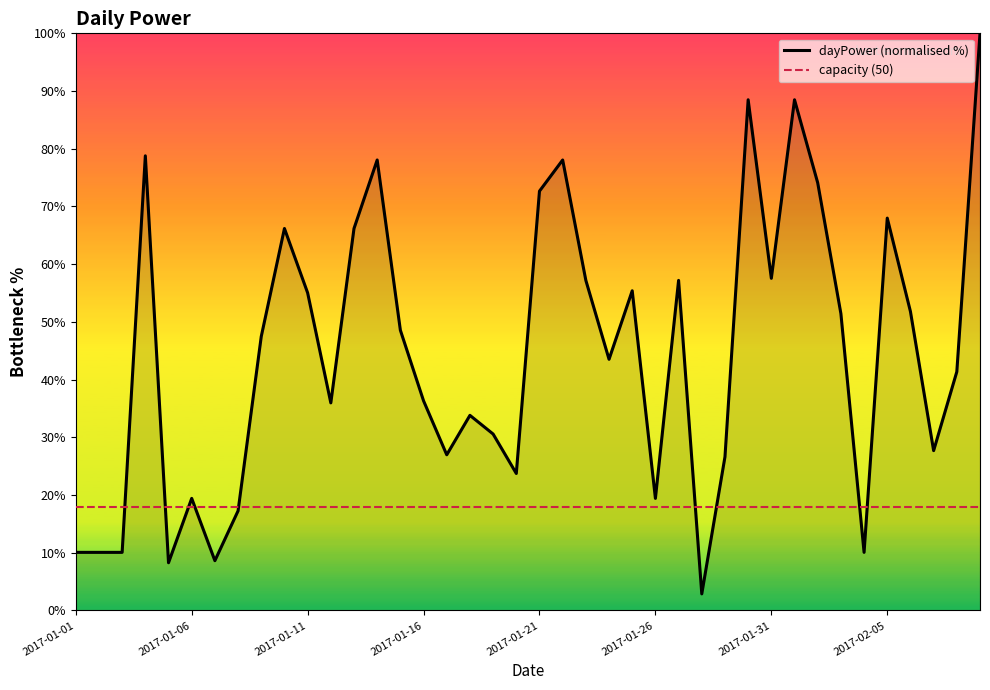

How many intersections are there between dayPower (normalised %) and capacity (50)?

9